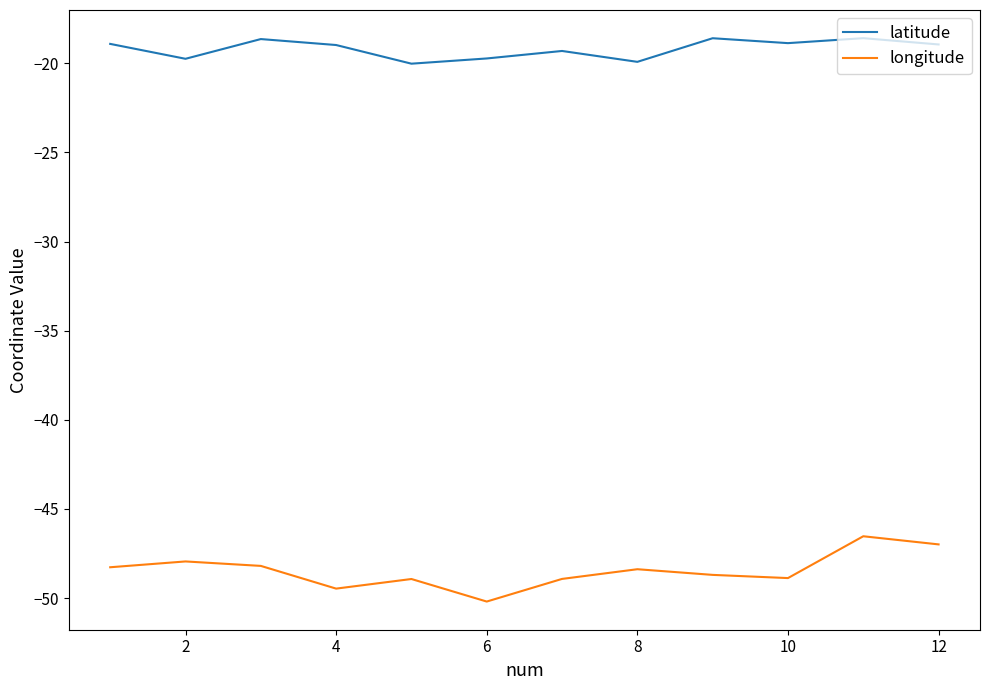

What is the difference between the second highest and second lowest values in the longitude series?

2.5